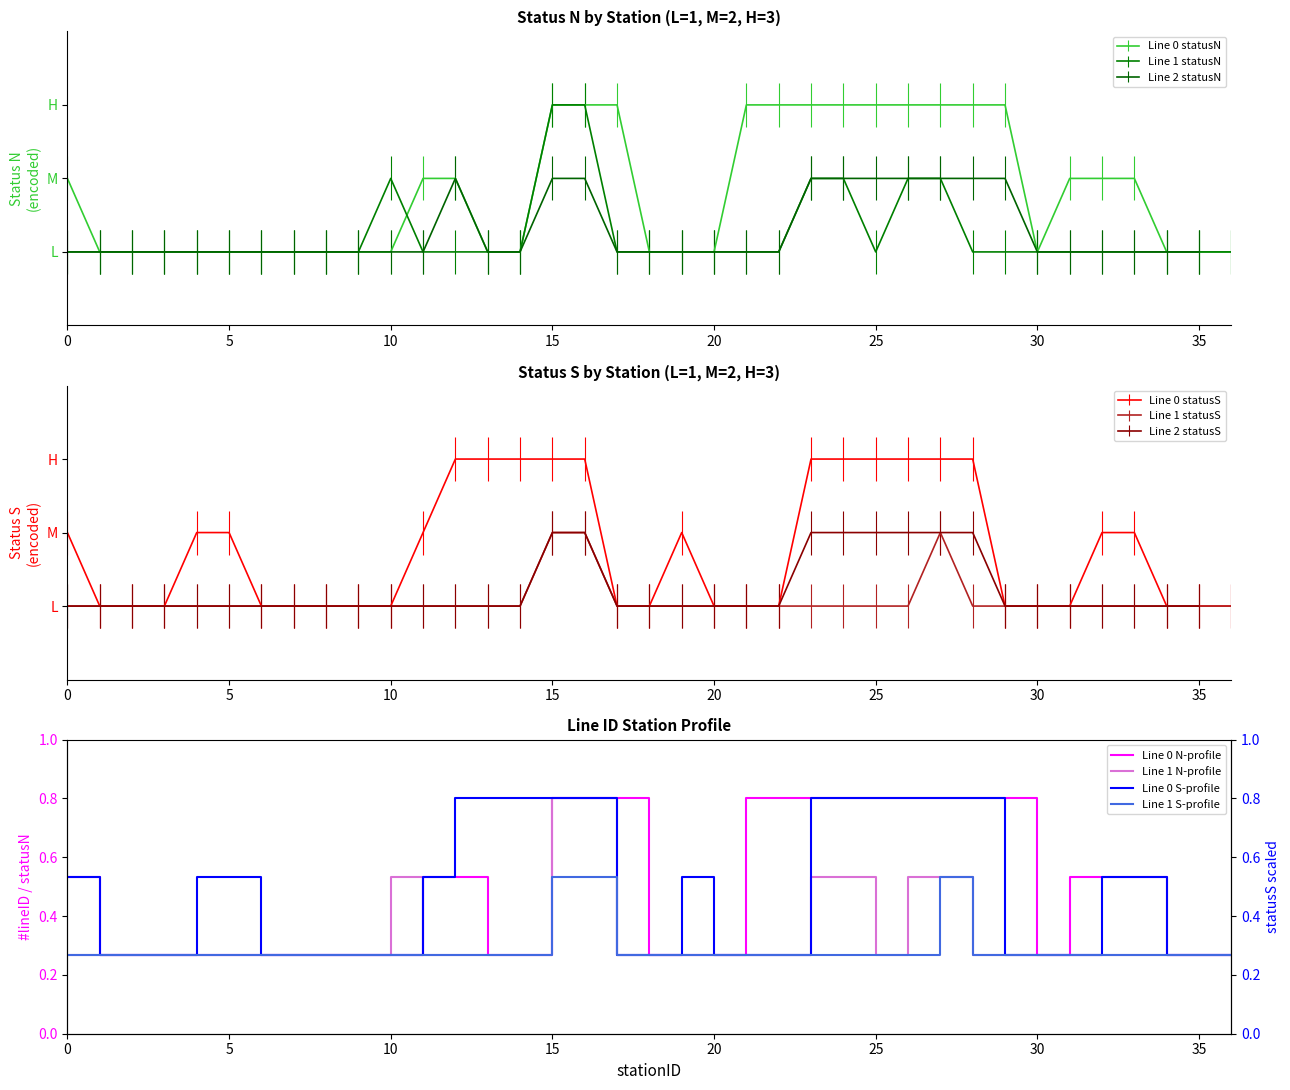

In Line 1 N-profile, how many points are higher than both neighbors (excluding endpoints)?

1